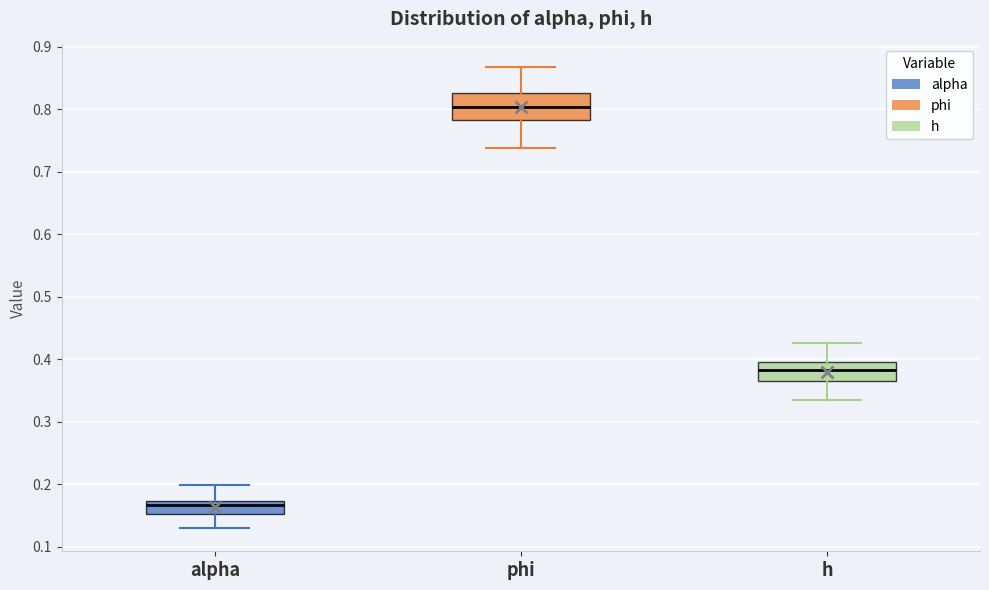

Which box is the tallest, from its lower edge to its upper edge?

phi